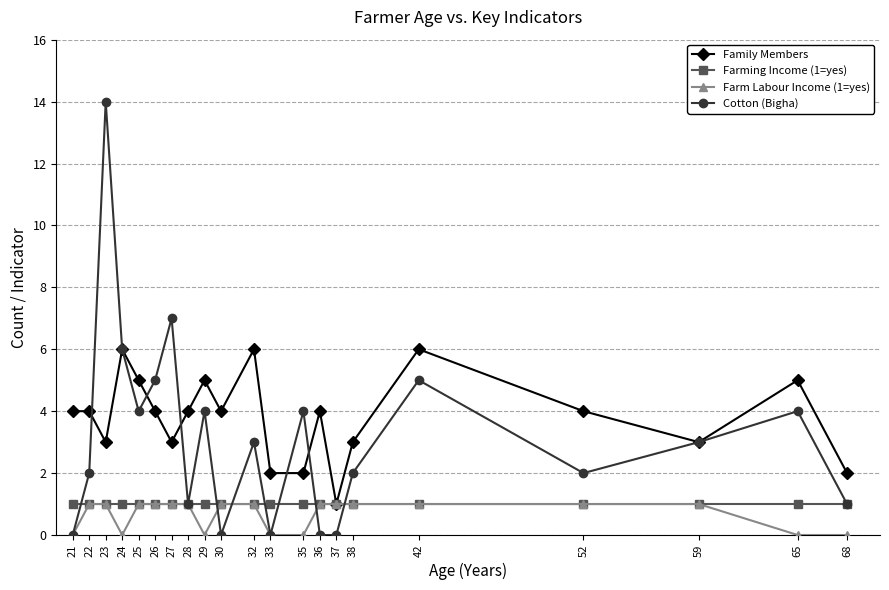

Which label corresponds to the largest value in the chart?

23